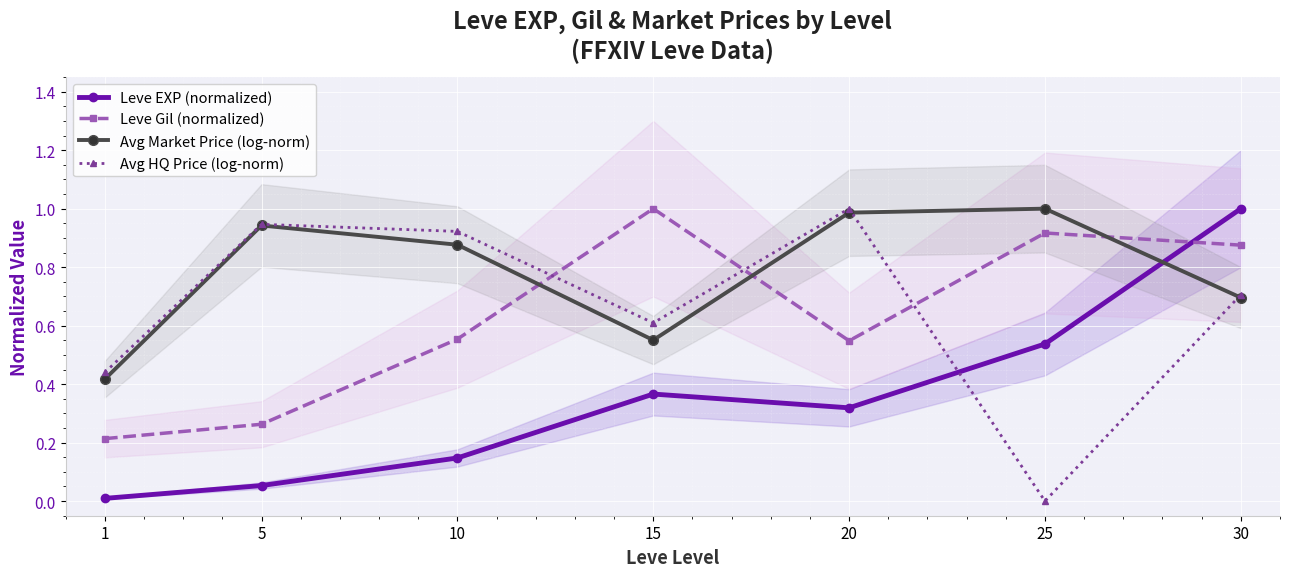

What is the maximum value for Avg HQ Price (log-norm)?

1.0